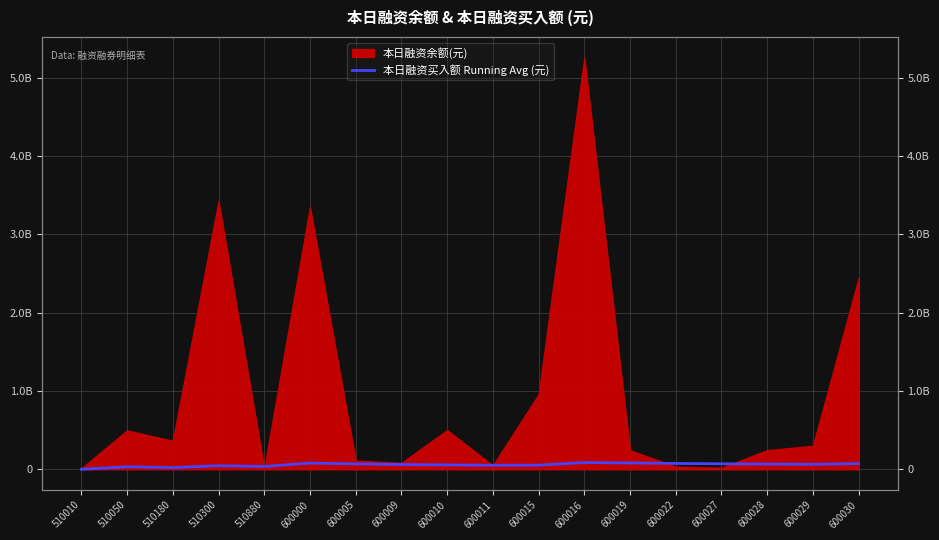

Is it true that the value at 600028 is 21011638.9?

False